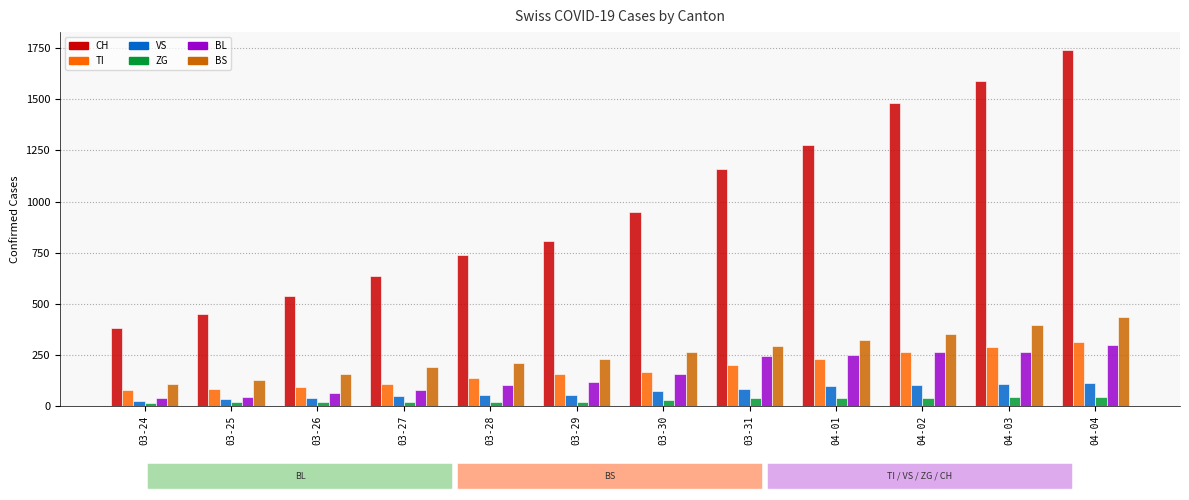

What are all the series names shown in the legend?

CH, TI, VS, ZG, BL, BS